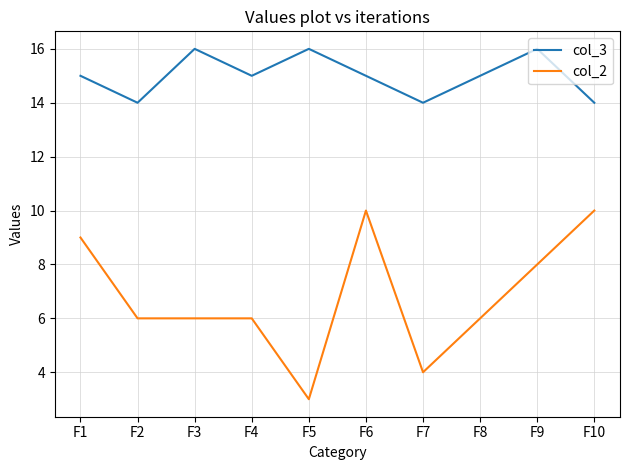

What is the total value across all series at F10?

24